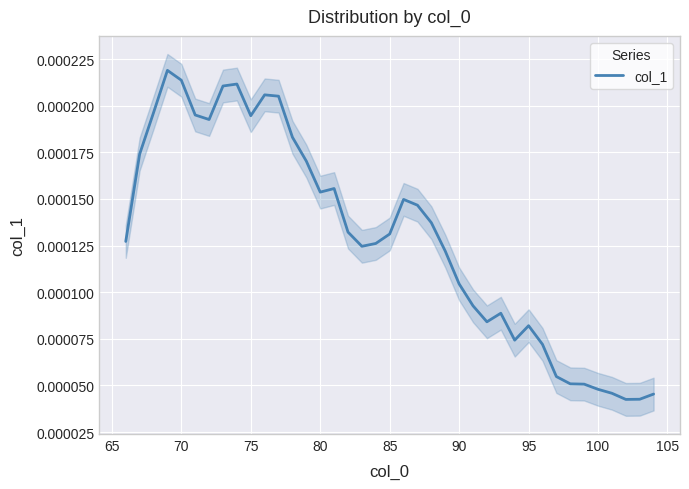

Is this an area chart (filled region under the line)?

No